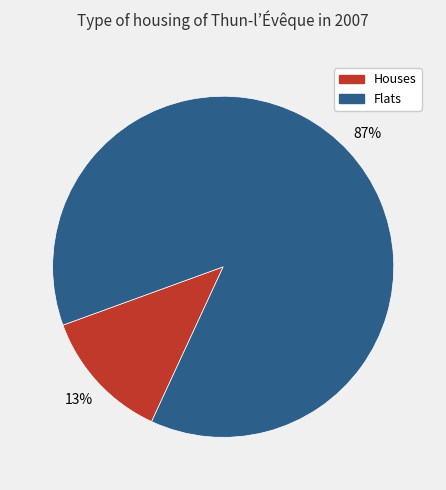

Is there a majority slice in this chart?

Yes